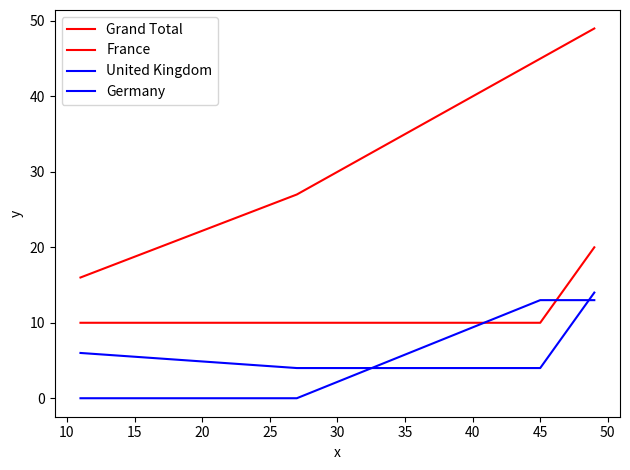

What is the difference between the maximum and minimum values in the Germany series?

13